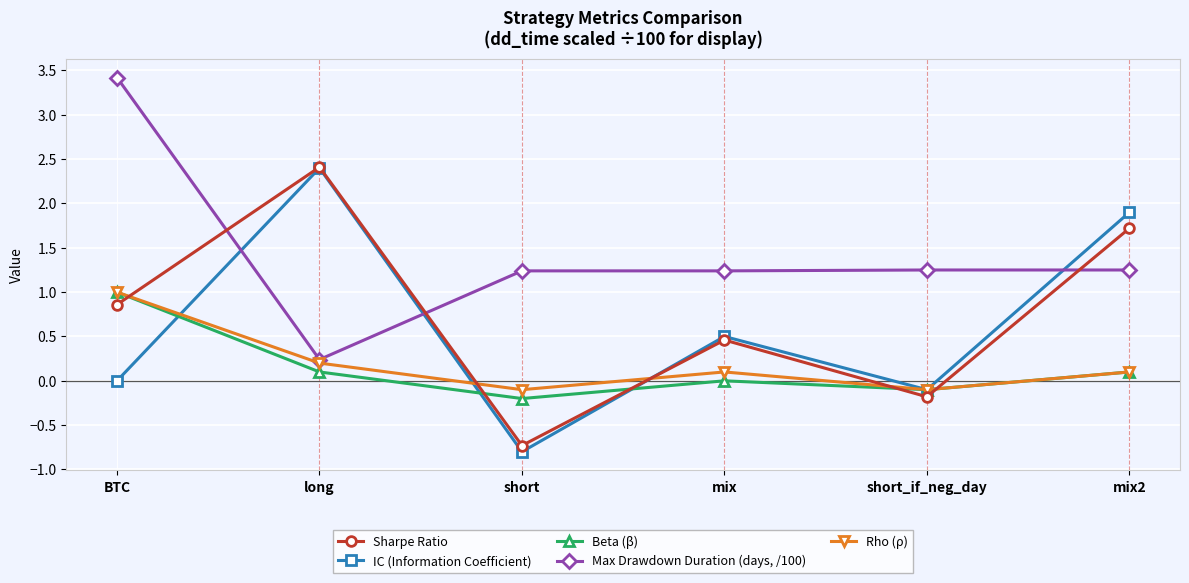

What is the minimum value shown in the chart?

-0.8